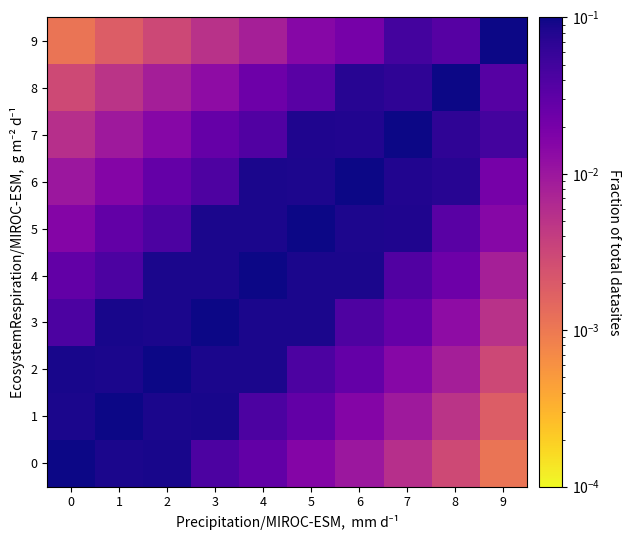

Reading left to right, transcribe all the data shown in this chart.

0: 0=0.6	1=0.1	2=0.1	3=0.0	4=0.0	5=0.0	6=0.0	7=0.0	8=0.0	9=0.0
1: 0=0.1	1=0.6	2=0.1	3=0.1	4=0.0	5=0.0	6=0.0	7=0.0	8=0.0	9=0.0
2: 0=0.1	1=0.1	2=0.6	3=0.1	4=0.1	5=0.0	6=0.0	7=0.0	8=0.0	9=0.0
3: 0=0.0	1=0.1	2=0.1	3=0.6	4=0.1	5=0.1	6=0.0	7=0.0	8=0.0	9=0.0
4: 0=0.0	1=0.0	2=0.1	3=0.1	4=0.6	5=0.1	6=0.1	7=0.0	8=0.0	9=0.0
5: 0=0.0	1=0.0	2=0.0	3=0.1	4=0.1	5=0.6	6=0.1	7=0.1	8=0.0	9=0.0
6: 0=0.0	1=0.0	2=0.0	3=0.0	4=0.1	5=0.1	6=0.6	7=0.1	8=0.1	9=0.0
7: 0=0.0	1=0.0	2=0.0	3=0.0	4=0.0	5=0.1	6=0.1	7=0.6	8=0.1	9=0.0
8: 0=0.0	1=0.0	2=0.0	3=0.0	4=0.0	5=0.0	6=0.1	7=0.1	8=0.6	9=0.0
9: 0=0.0	1=0.0	2=0.0	3=0.0	4=0.0	5=0.0	6=0.0	7=0.0	8=0.0	9=0.5